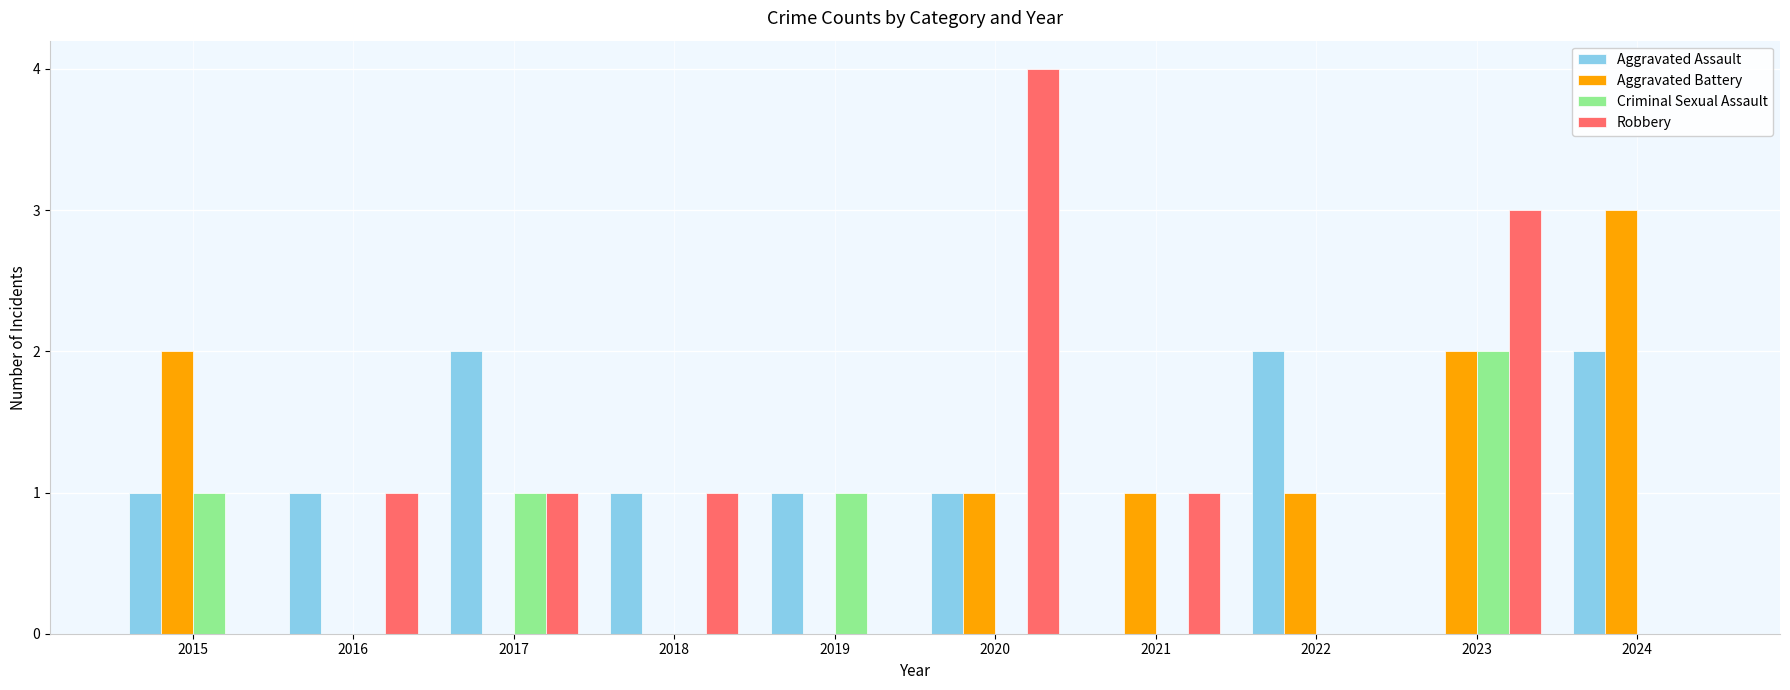

Reading right to left, list all the values displayed in this chart.

Aggravated Assault: 2	0	2	0	1	1	1	2	1	1
Aggravated Battery: 3	2	1	1	1	0	0	0	0	2
Criminal Sexual Assault: 0	2	0	0	0	1	0	1	0	1
Robbery: 0	3	0	1	4	0	1	1	1	0